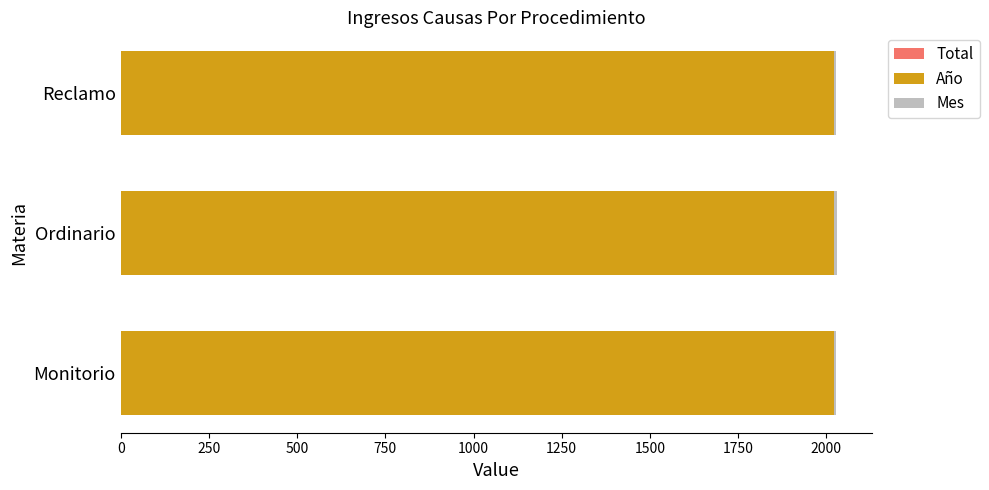

What is the minimum value for Total?

1.0